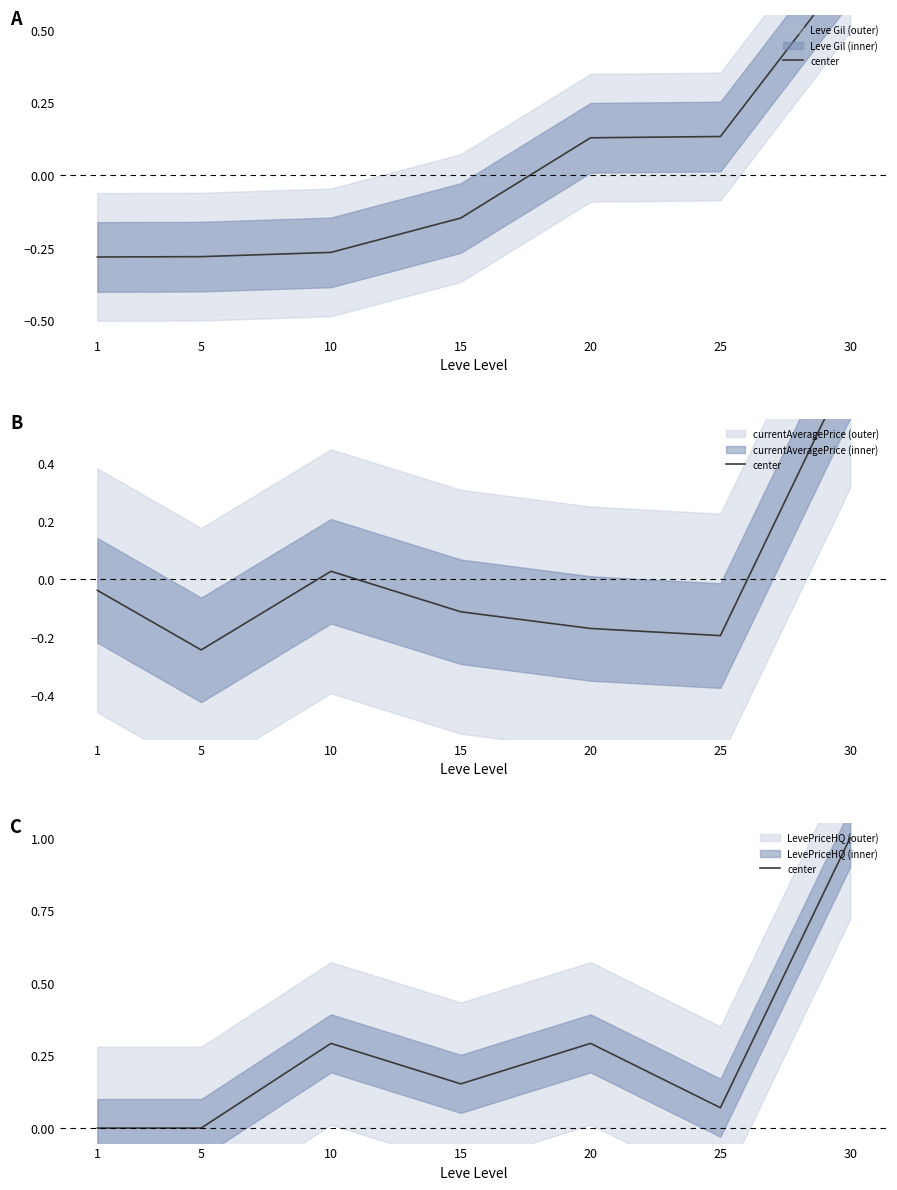

The chart shows a value of 0.1 at 25. True or false?

False